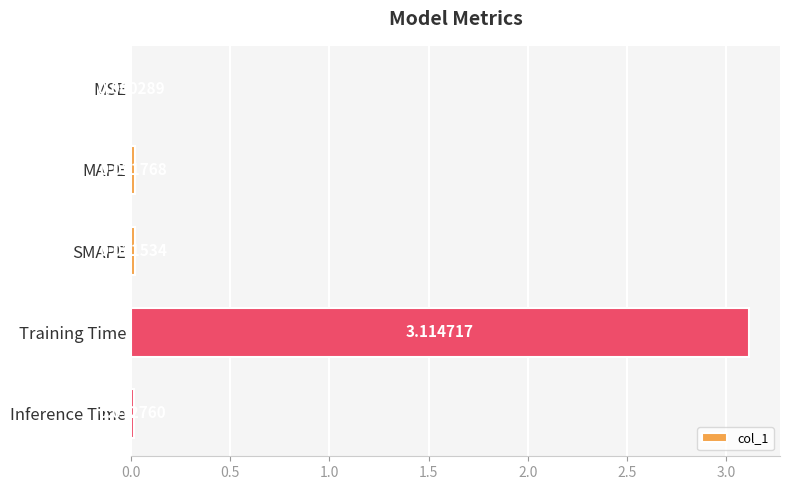

Which label corresponds to the largest value in the chart?

Training Time